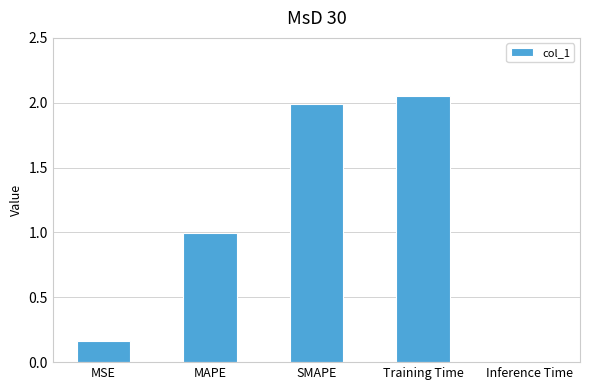

What is the average value?

1.0